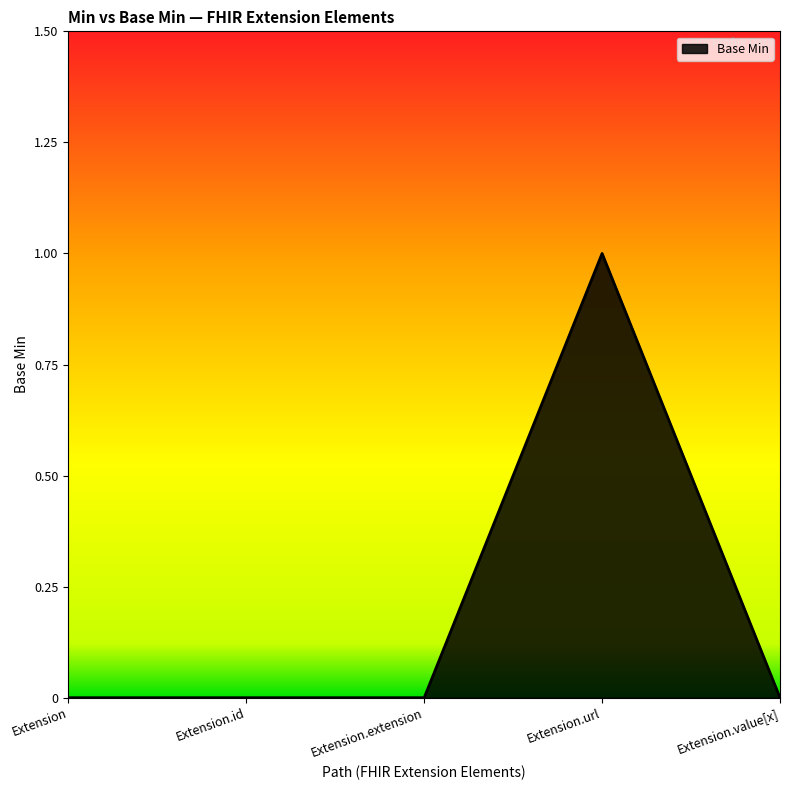

What is the difference between the values at Extension.url and Extension.value[x]?

1